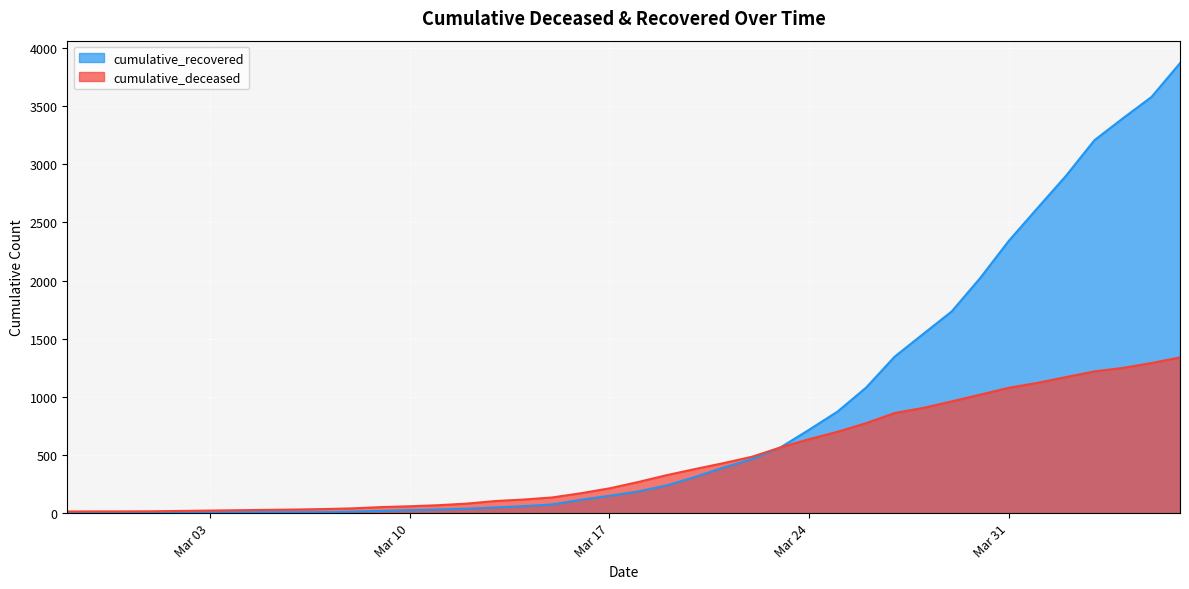

How many lines are shown in the chart?

2